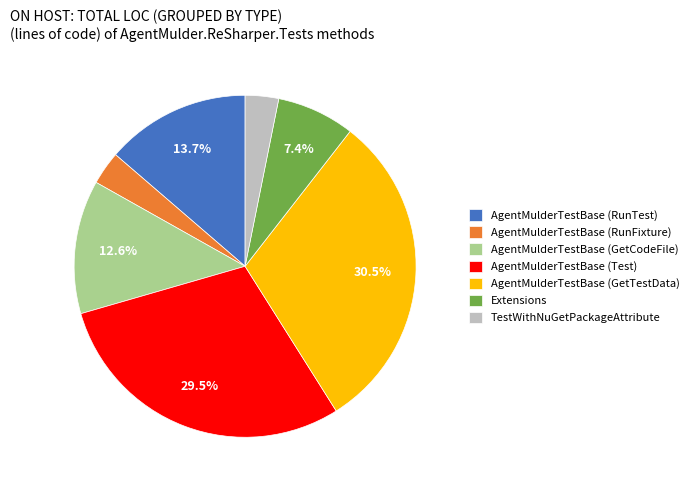

Approximately how many times larger is the value at AgentMulderTestBase (GetCodeFile) compared to AgentMulderTestBase (RunTest)?

0.9